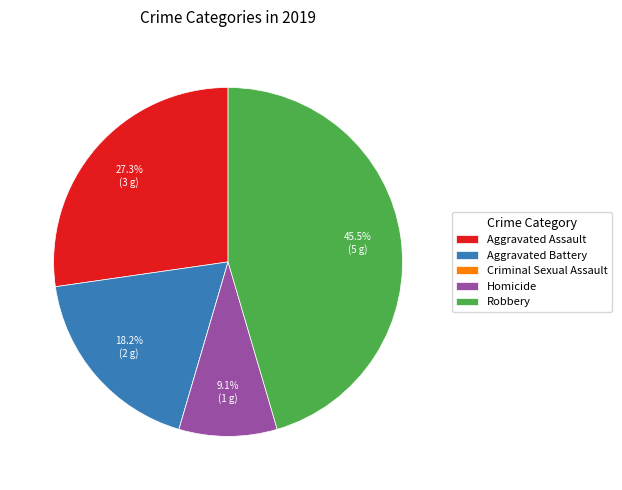

What is the largest slice in the pie chart?

Robbery